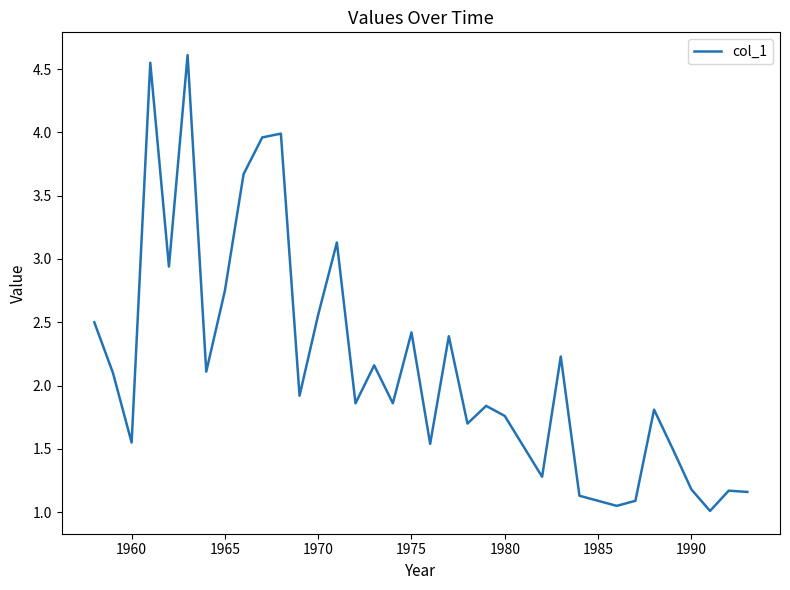

What is the difference between the maximum and minimum values?

3.6